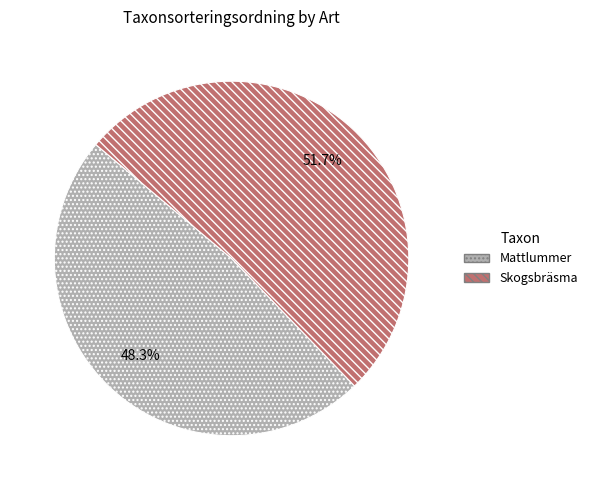

Count the number of slices in the pie.

2